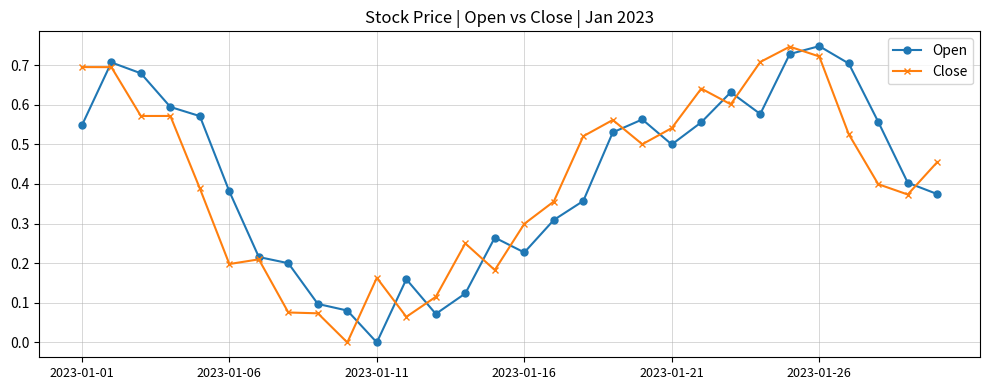

True or false: Close has more than 0 interior local peaks.

True